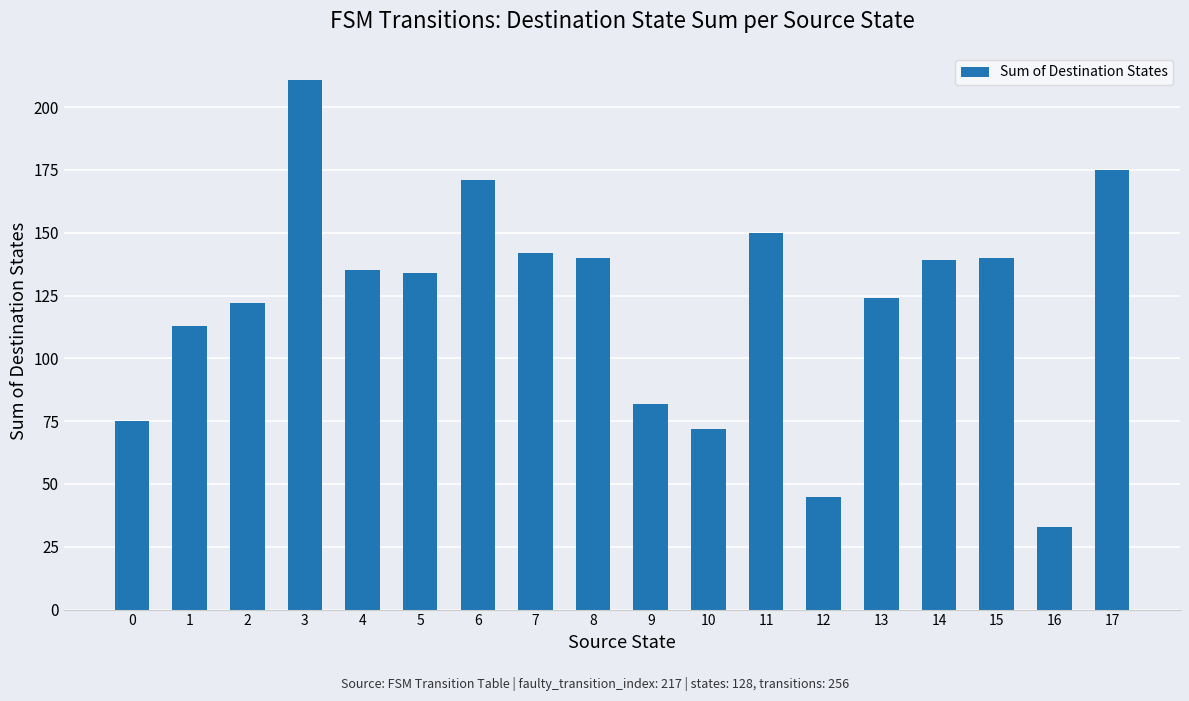

What is the difference between the second highest and minimum values?

142